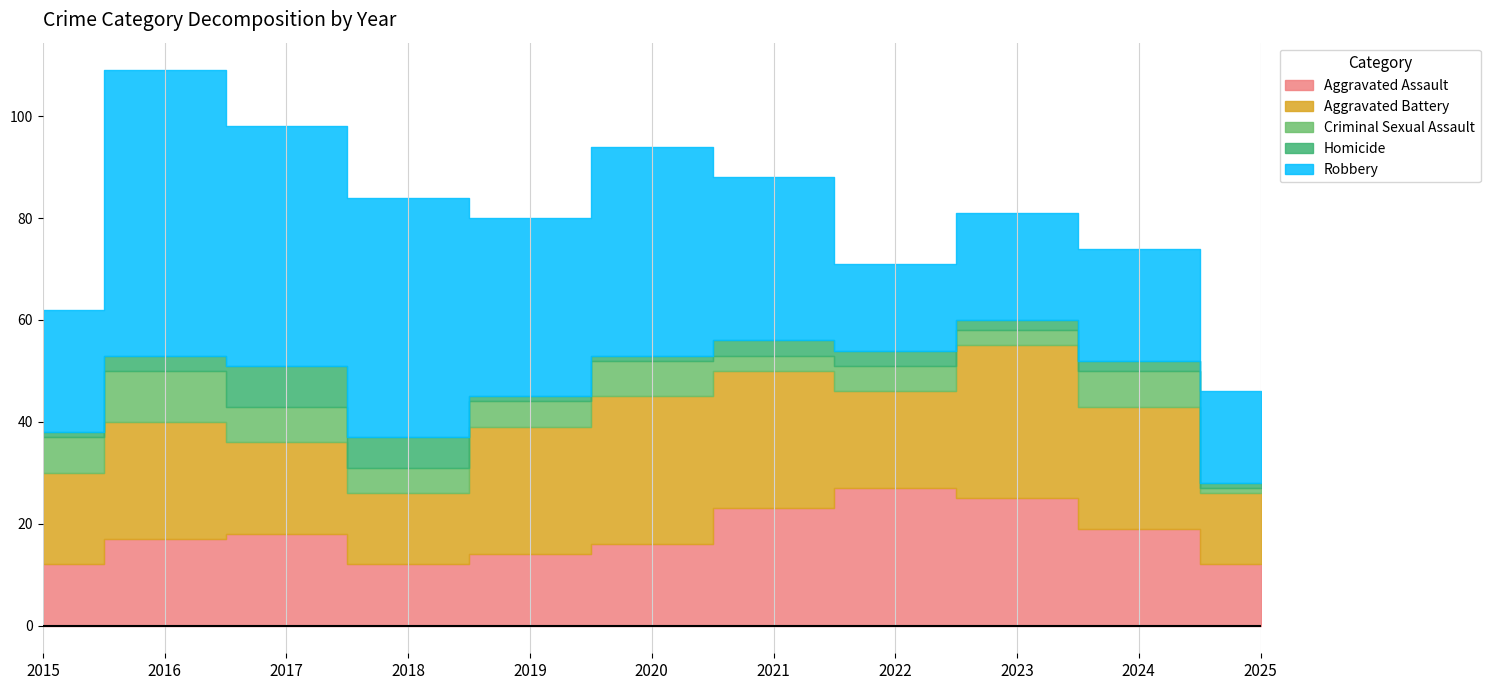

Is it true that Aggravated Battery equals 29 at 2020?

True